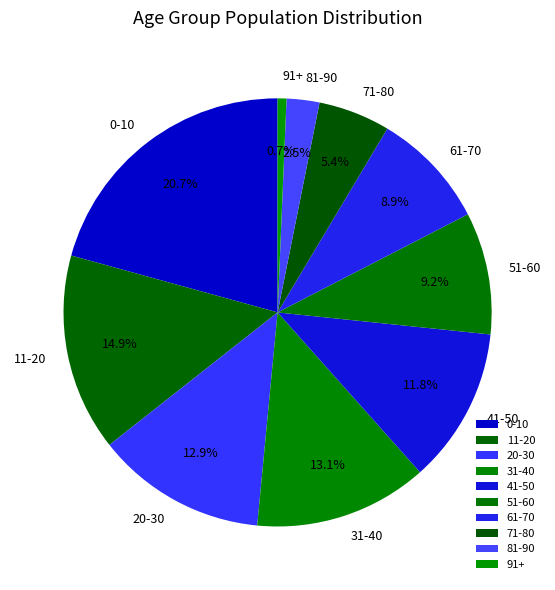

How much of the chart is everything except 61-70?

91.1%